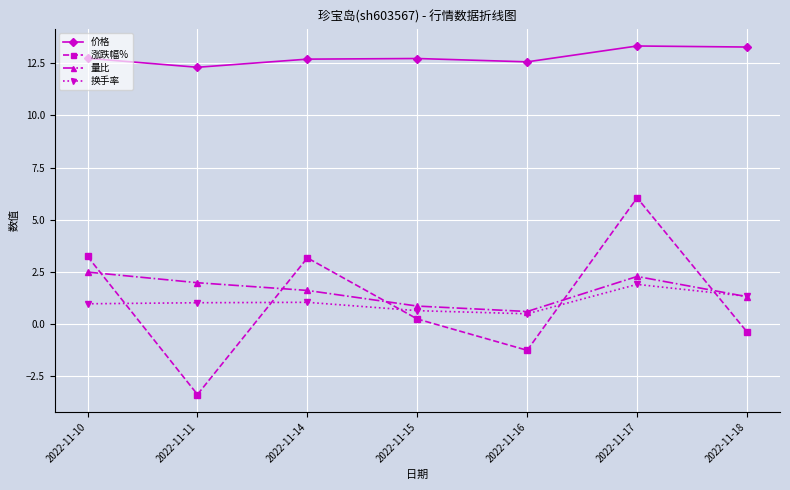

True or false: 量比 has more than 0 points higher than both neighbors.

True